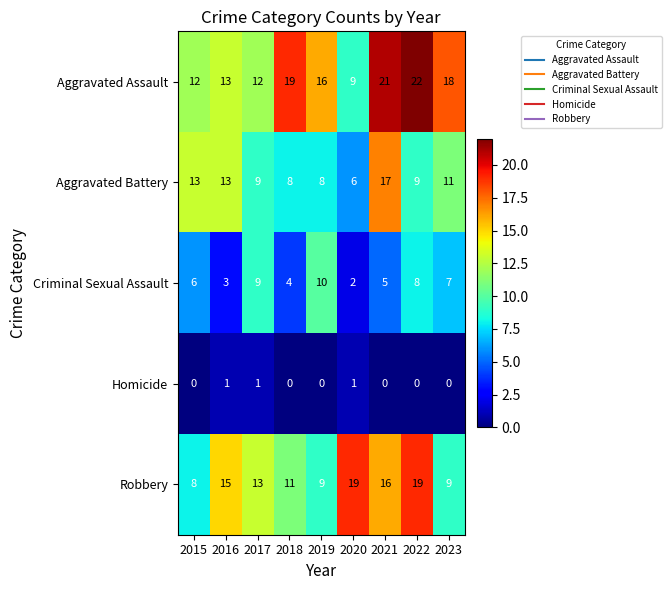

Between 2017 and 2018, which series saw the biggest shift?

Aggravated Assault